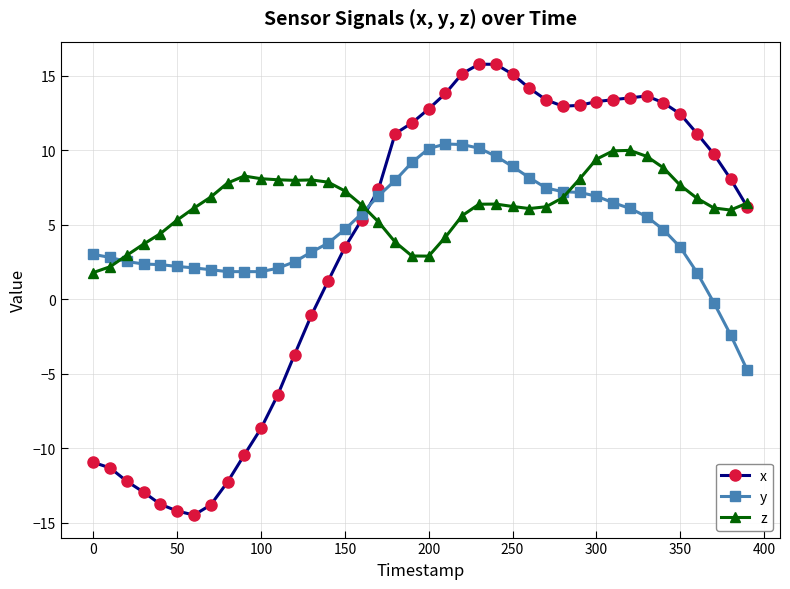

How many data points in x are less than 9?

20